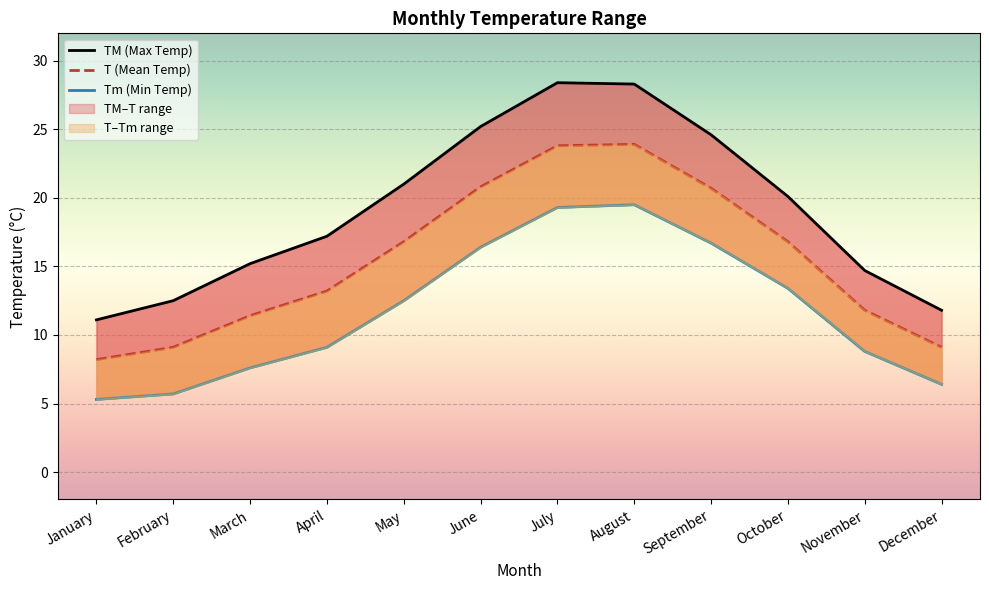

Which series has the widest spread of values?

TM